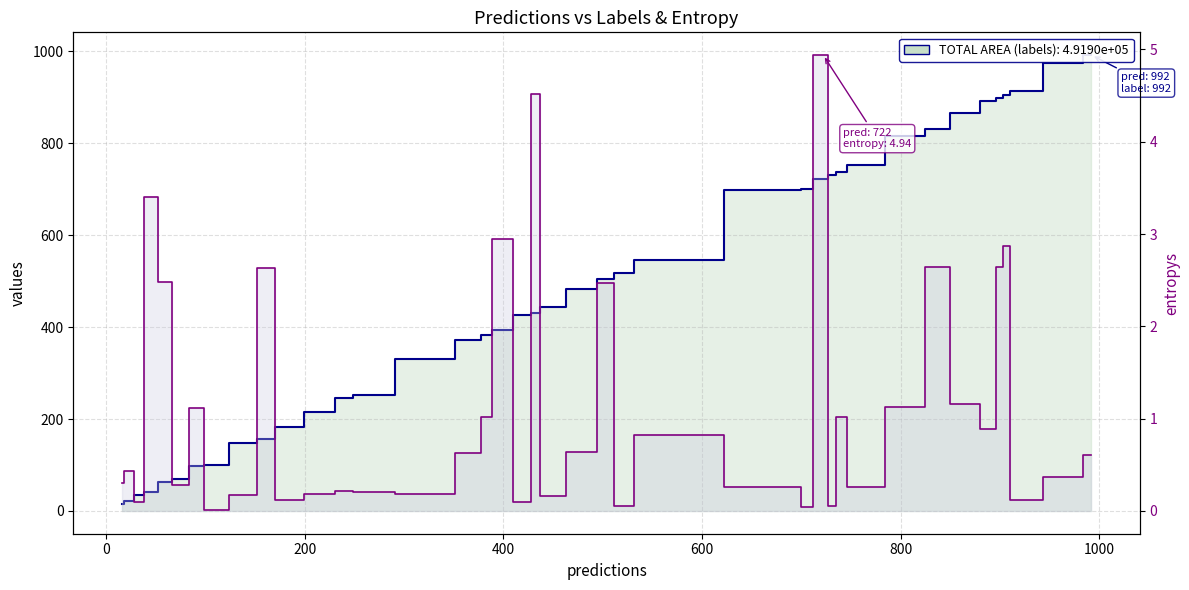

How many data points in labels are less than 443?

20